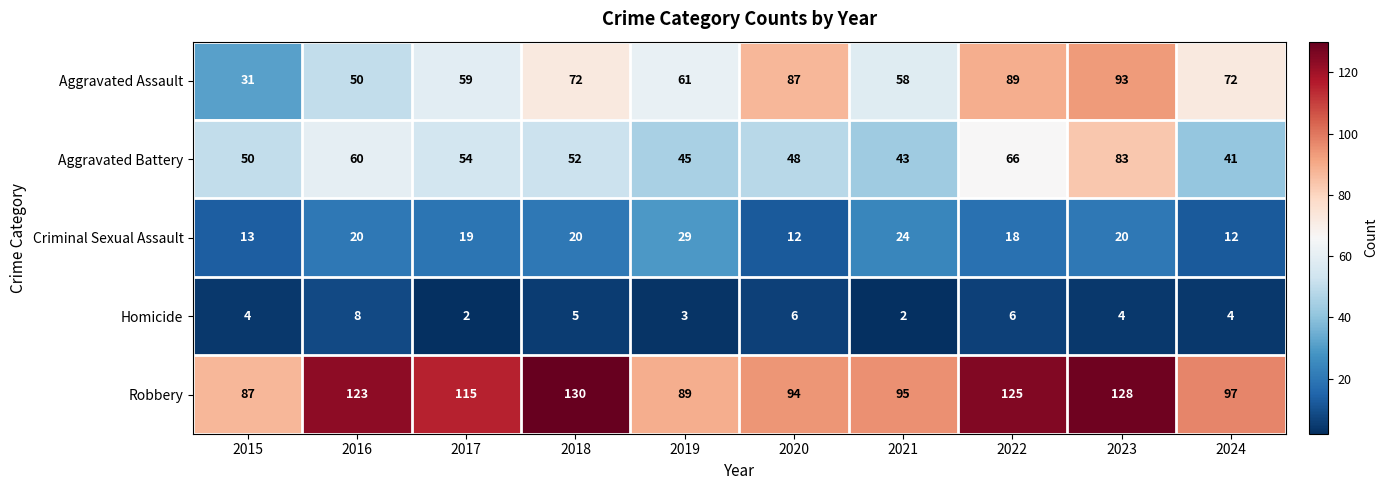

Rank the series by their maximum value, from highest to lowest.

Robbery, Aggravated Assault, Aggravated Battery, Criminal Sexual Assault, Homicide